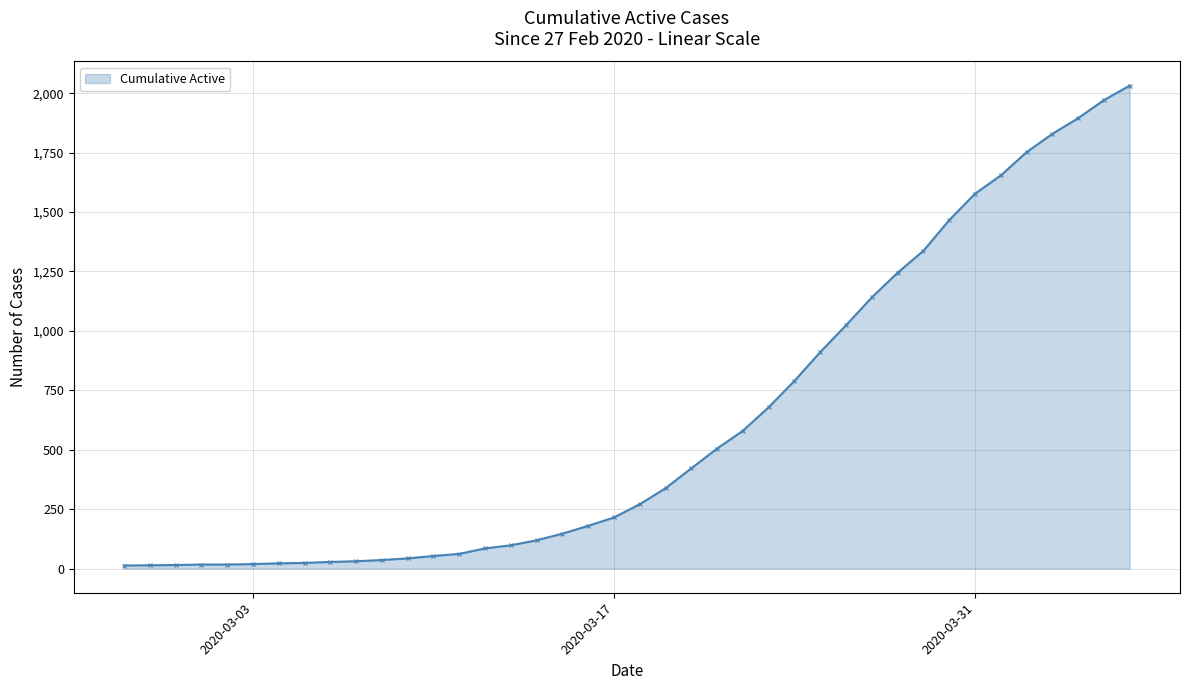

What is the value of the 37th point from the left?

1829